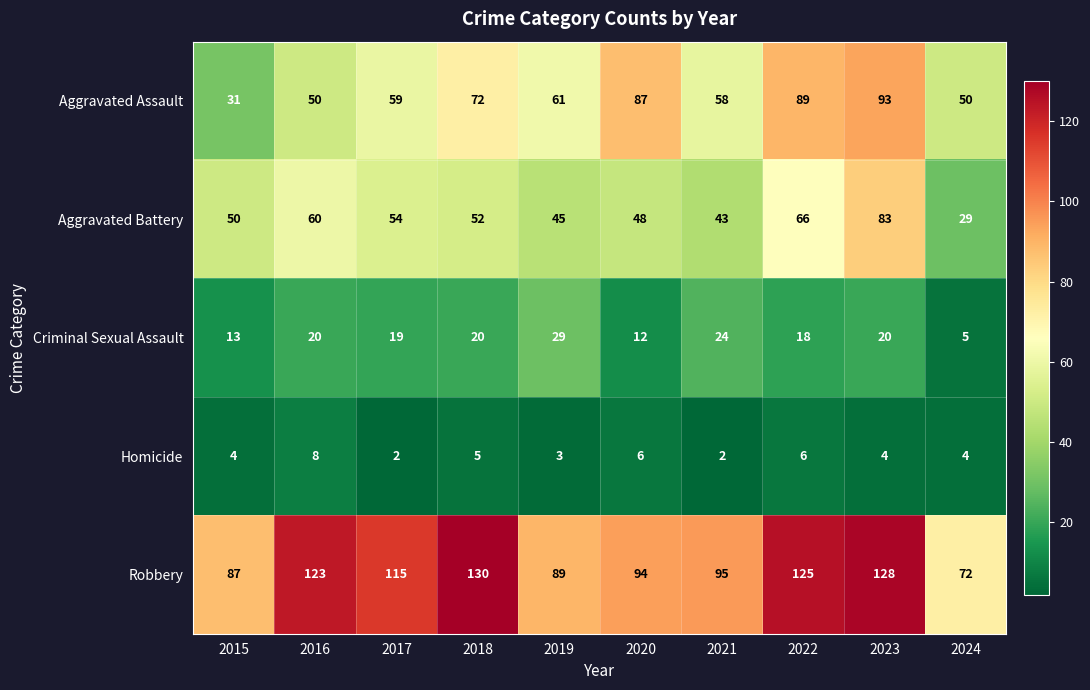

The value of Criminal Sexual Assault at 2020 is 5. True or false?

False